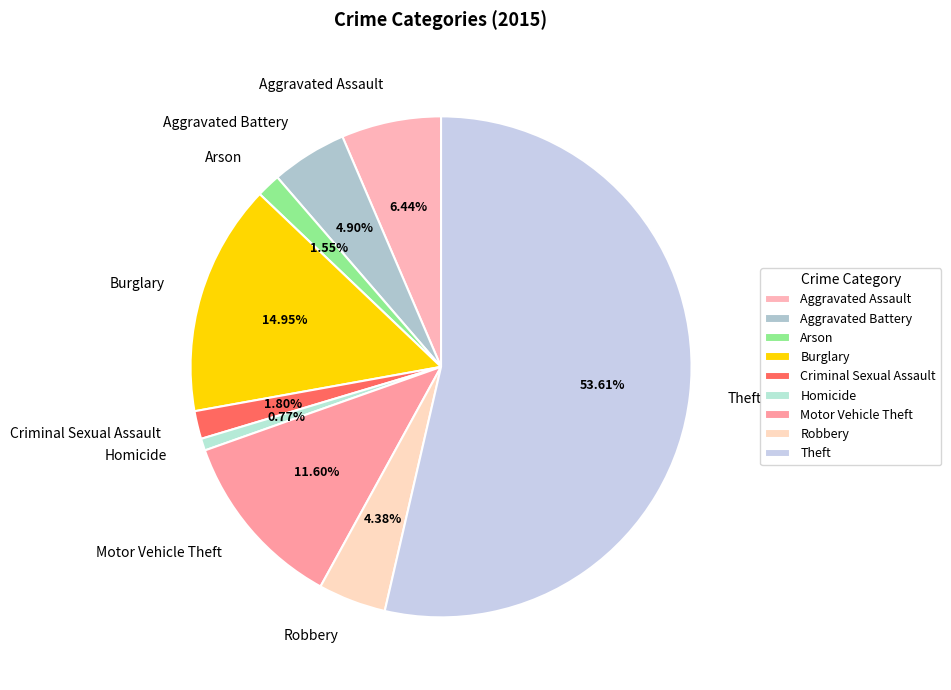

Approximately how many times larger is the value at Burglary compared to Criminal Sexual Assault?

8.3